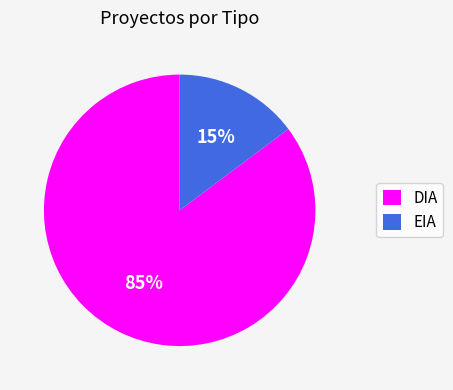

Count the number of slices in the pie.

2